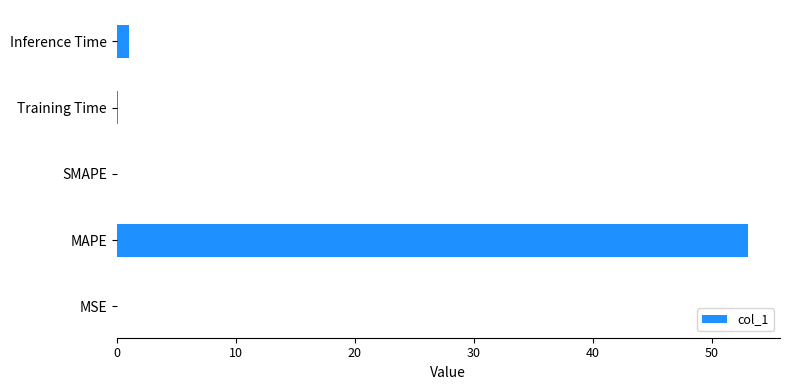

At which category does the chart reach its peak across all series?

MAPE